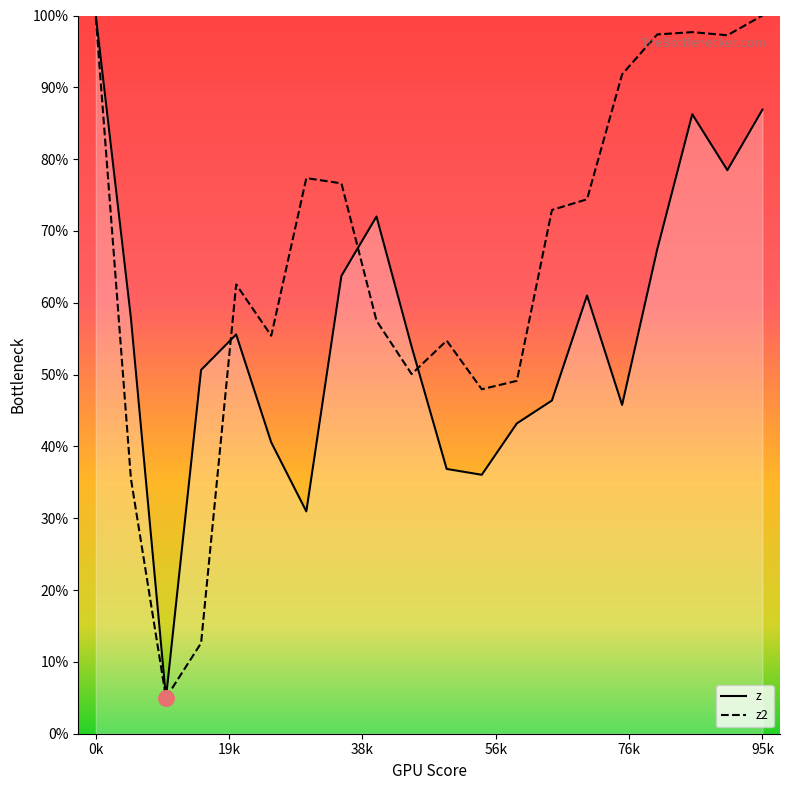

At how many categories does at least one series exceed 25?

19